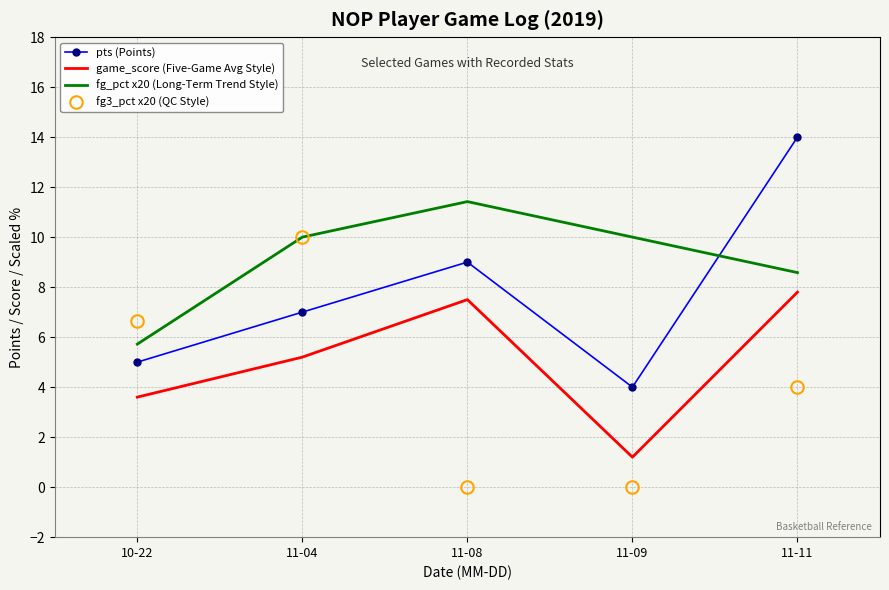

What is the average value of the pts (Points) series?

7.8